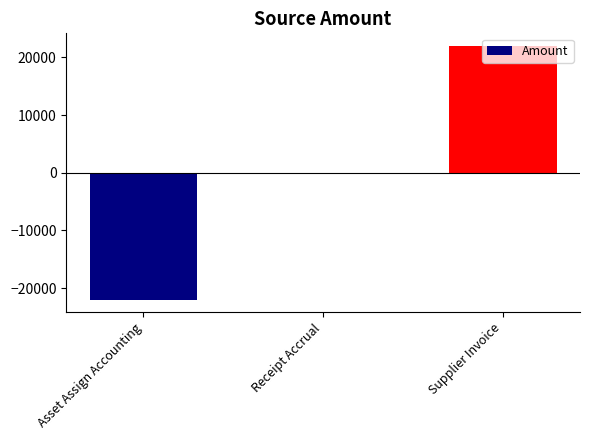

Between Asset Assign Accounting and Supplier Invoice, which is larger?

Supplier Invoice